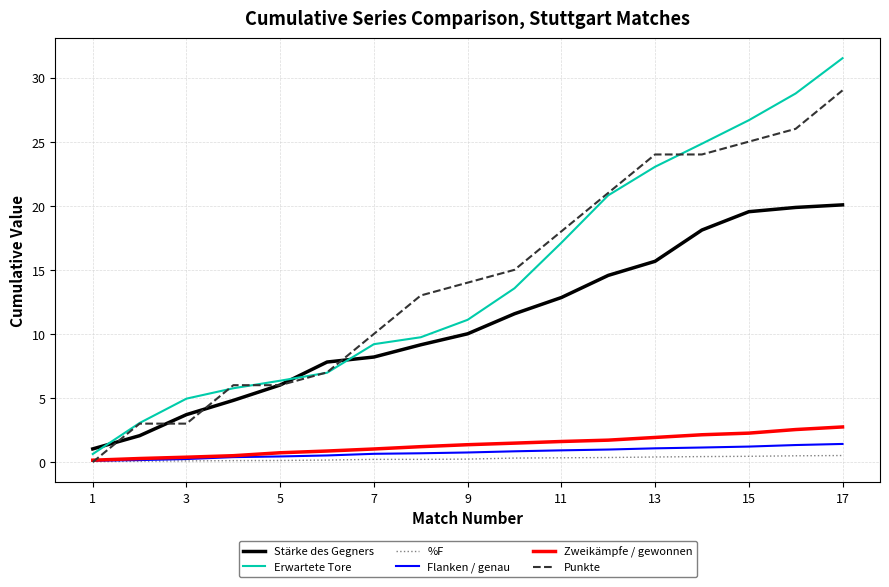

Which series has the widest spread of values?

Erwartete Tore